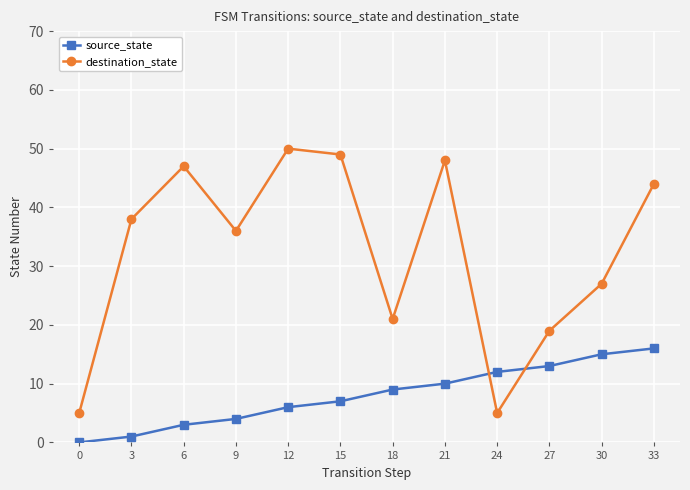

Reading left to right, transcribe all the data shown in this chart.

source_state: 0=0	3=1	6=3	9=4	12=6	15=7	18=9	21=10	24=12	27=13	30=15	33=16
destination_state: 0=5	3=38	6=47	9=36	12=50	15=49	18=21	21=48	24=5	27=19	30=27	33=44